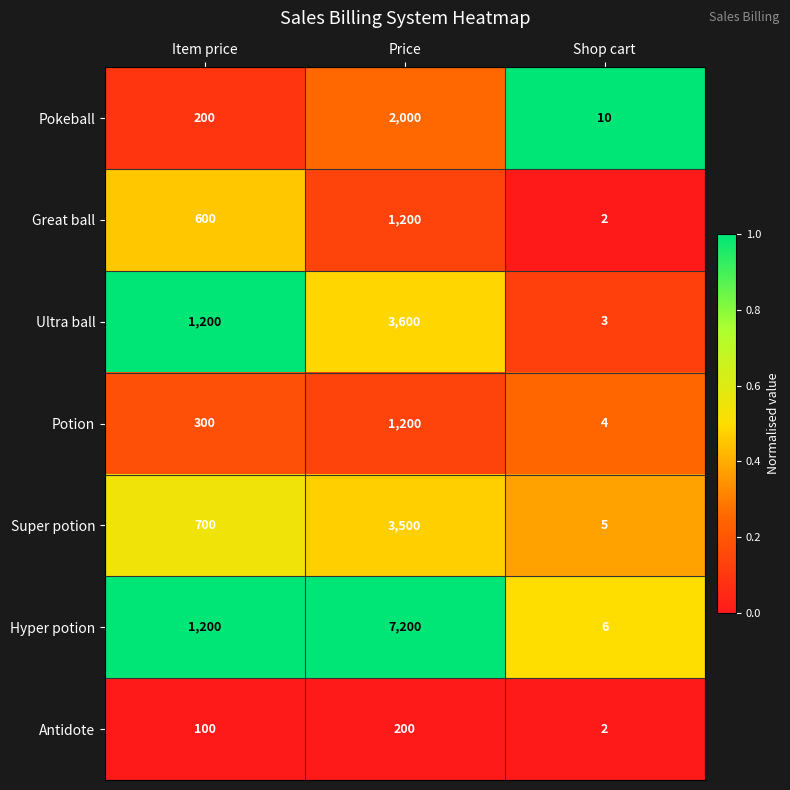

Where is Ultra ball nearest to the value 1801?

Item price